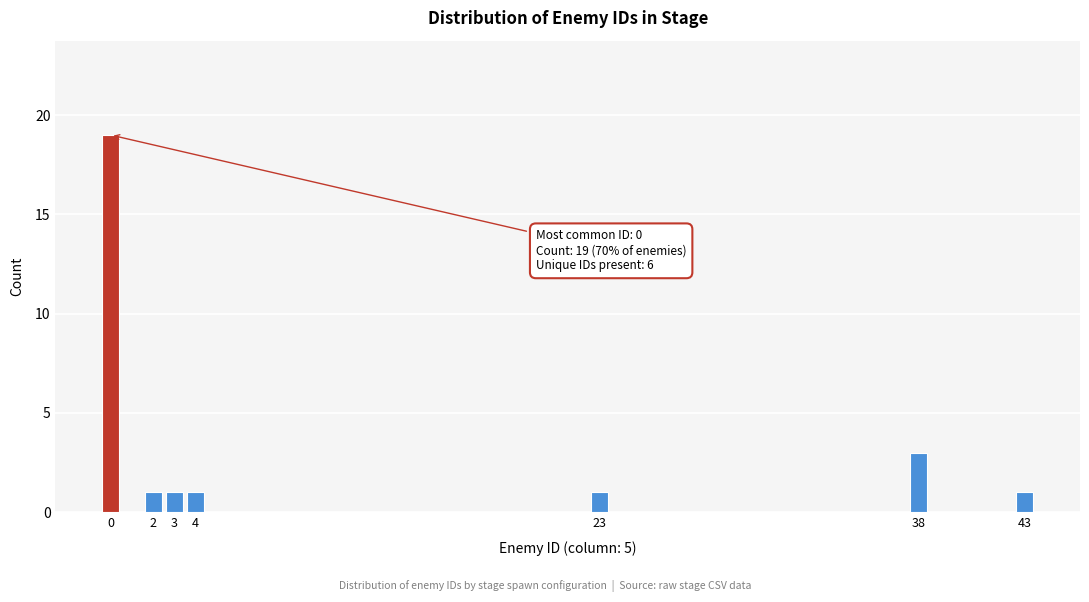

Reading left to right, what are all the values shown in this chart?

19	1	1	1	1	3	1